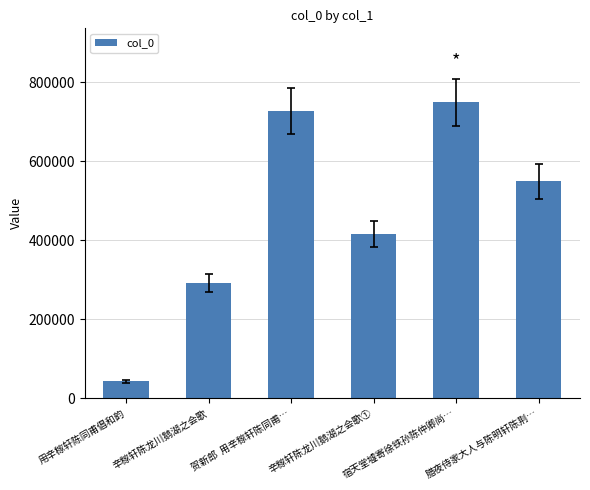

What position from the left is 贺新郎  用辛稼轩陈同甫…?

3